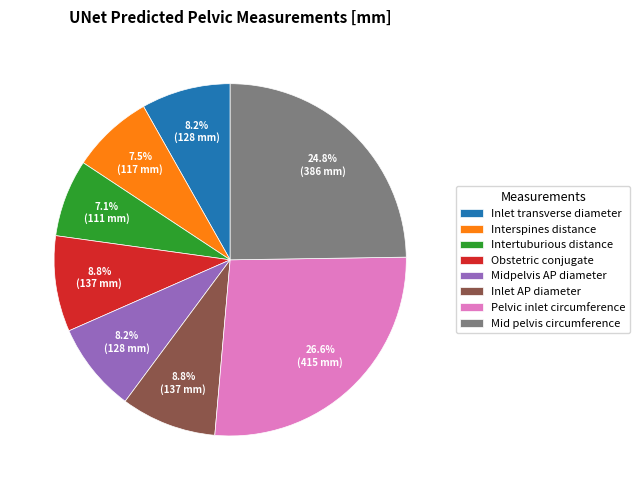

Is there a majority slice in this chart?

No